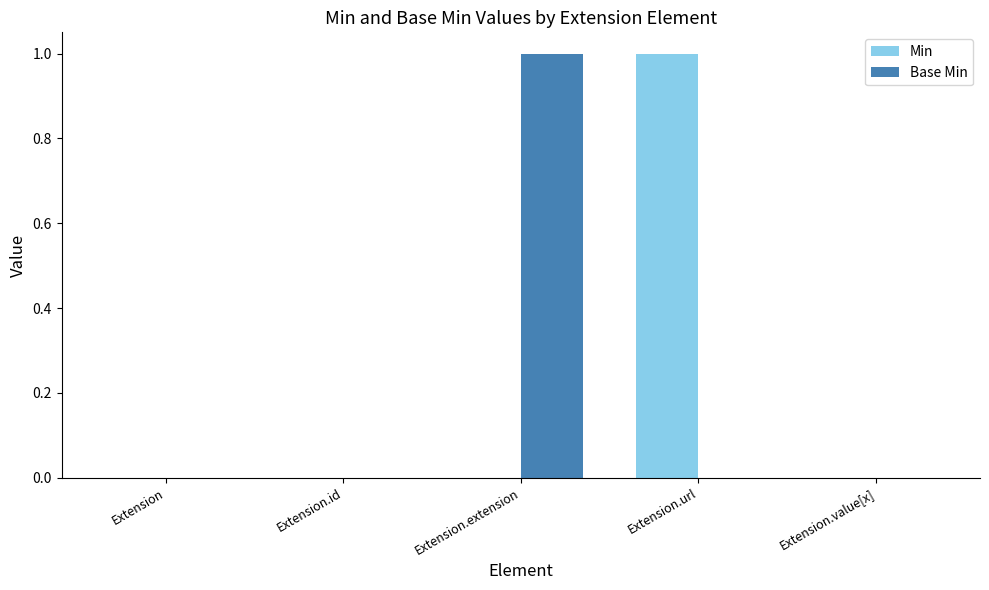

Reading right to left, extract all data points from this chart.

Min: 0	1	0	0	0
Base Min: 0	0	1	0	0